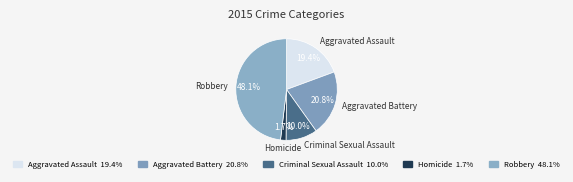

Count the number of slices in the pie.

5